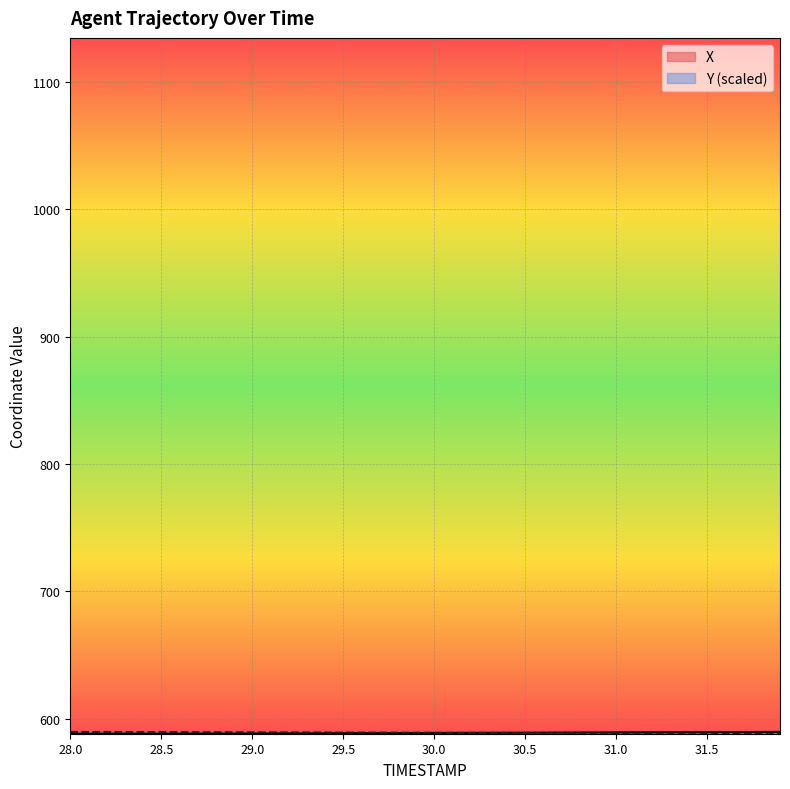

What is the difference between the highest and lowest values at 31.4?

1.0